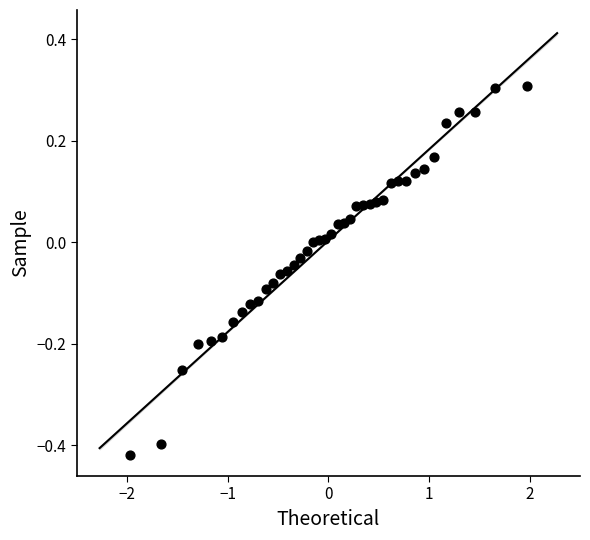

What is the range of X values (max minus min)?

3.9